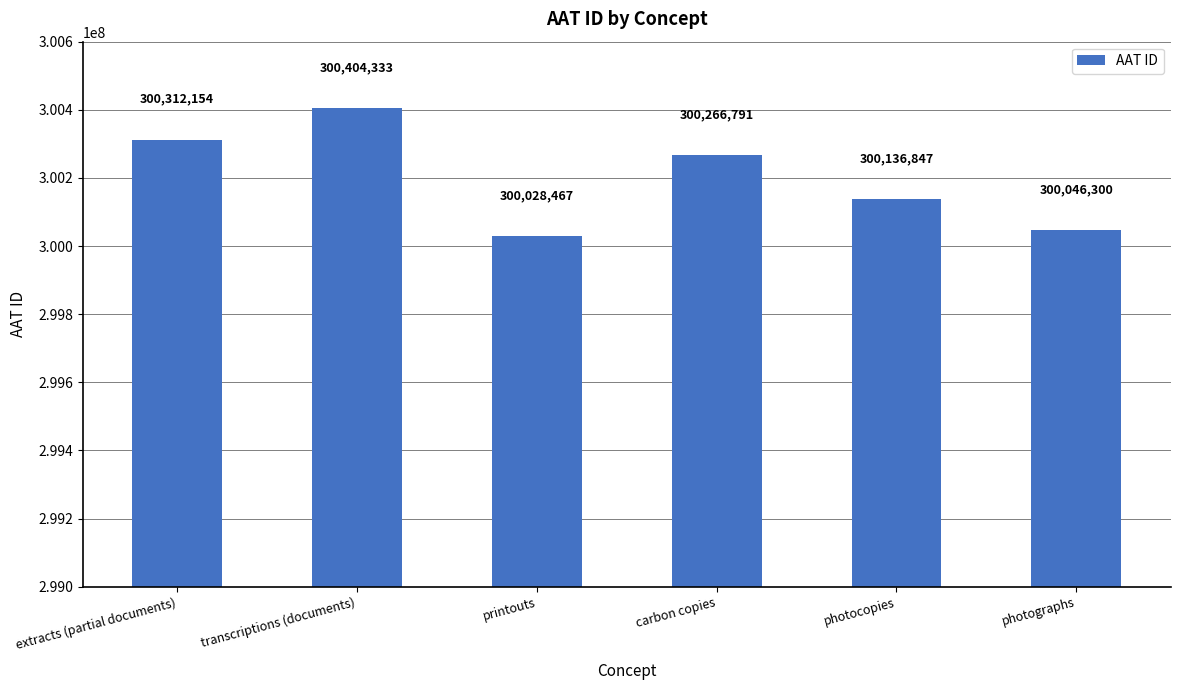

What is the difference between the second highest and minimum values?

283687